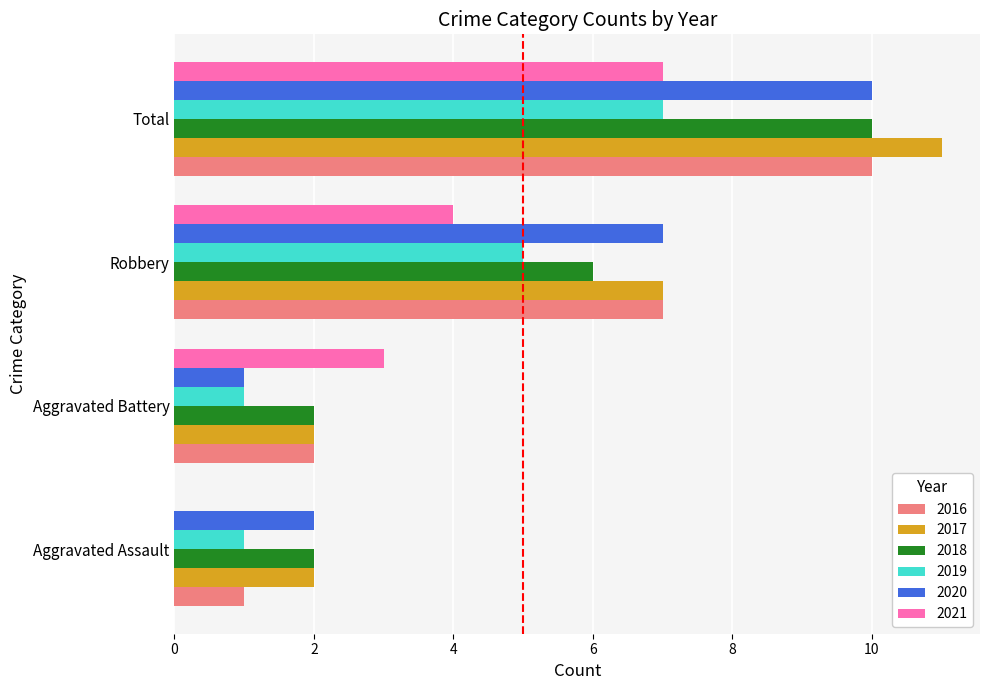

The value of 2021 at Robbery is 1. True or false?

False